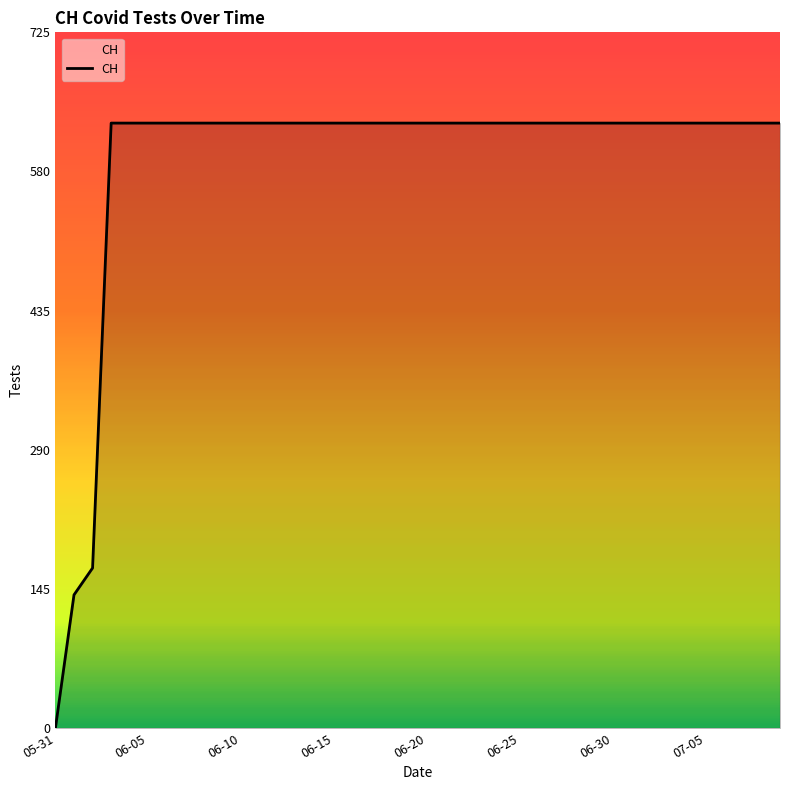

What is the difference between the maximum and minimum values?

631